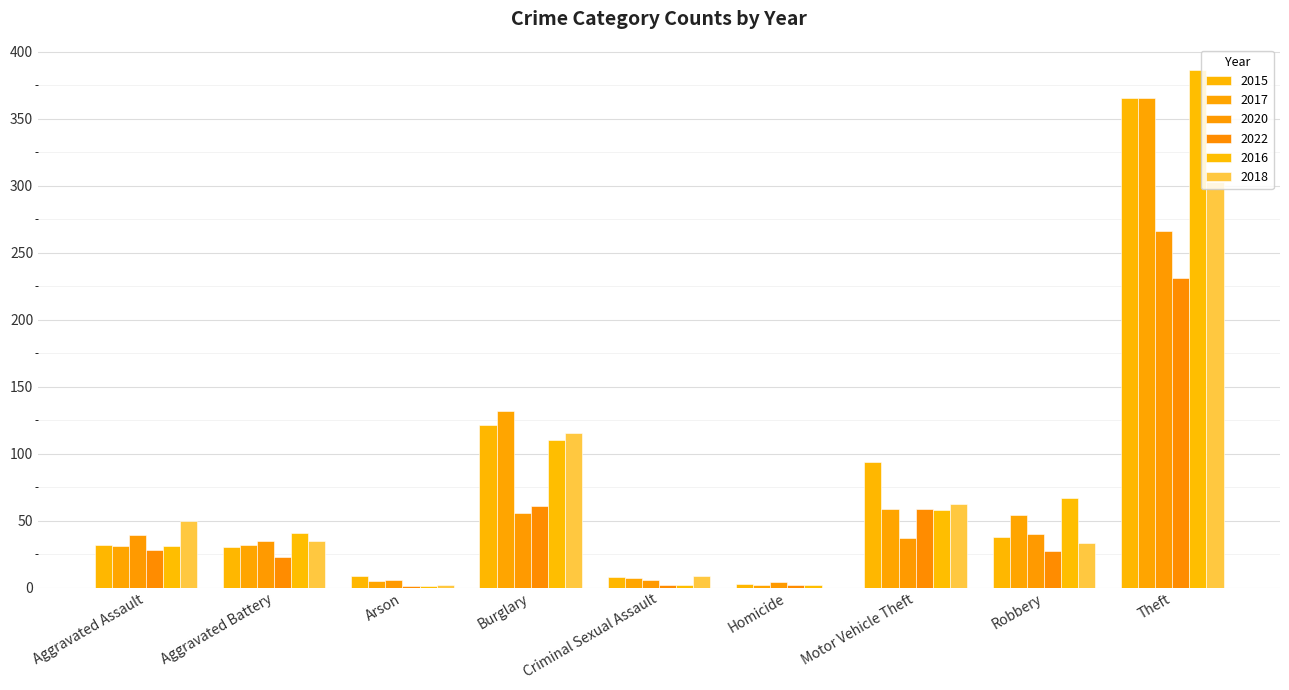

Reading left to right, what are all the values shown in this chart?

2015: 32	30	9	121	8	3	94	38	365
2017: 31	32	5	132	7	2	59	54	365
2020: 39	35	6	56	6	4	37	40	266
2022: 28	23	1	61	2	2	59	27	231
2016: 31	41	1	110	2	2	58	67	386
2018: 50	35	2	115	9	0	62	33	303